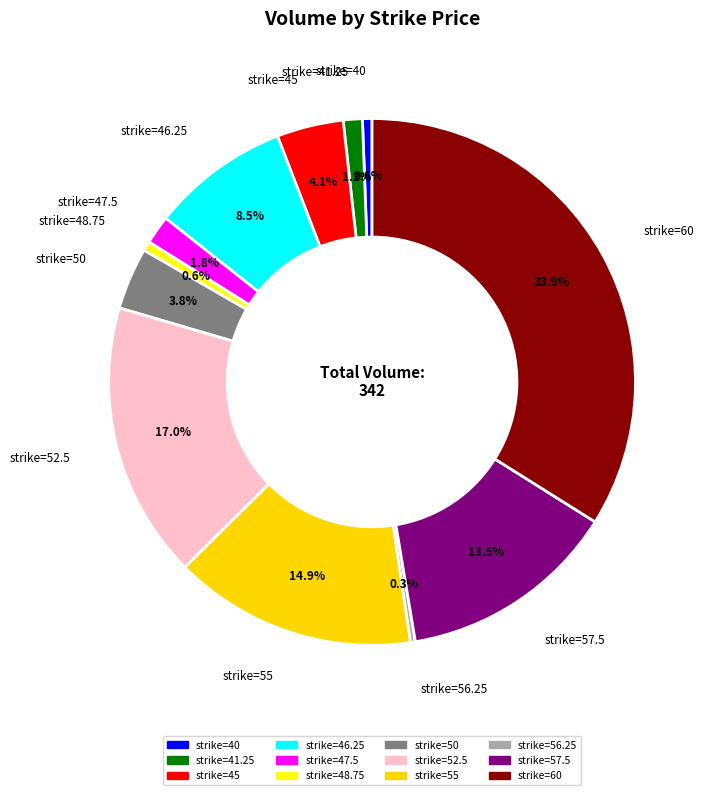

Count the number of slices in the pie.

12